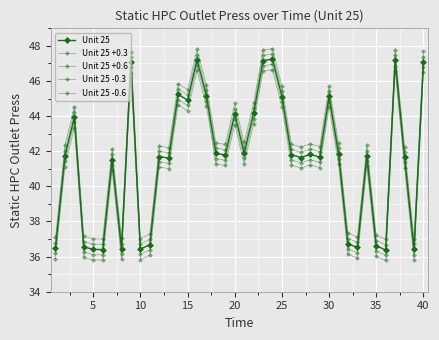

At which label is Unit 25 -0.3 closest to 41?

30